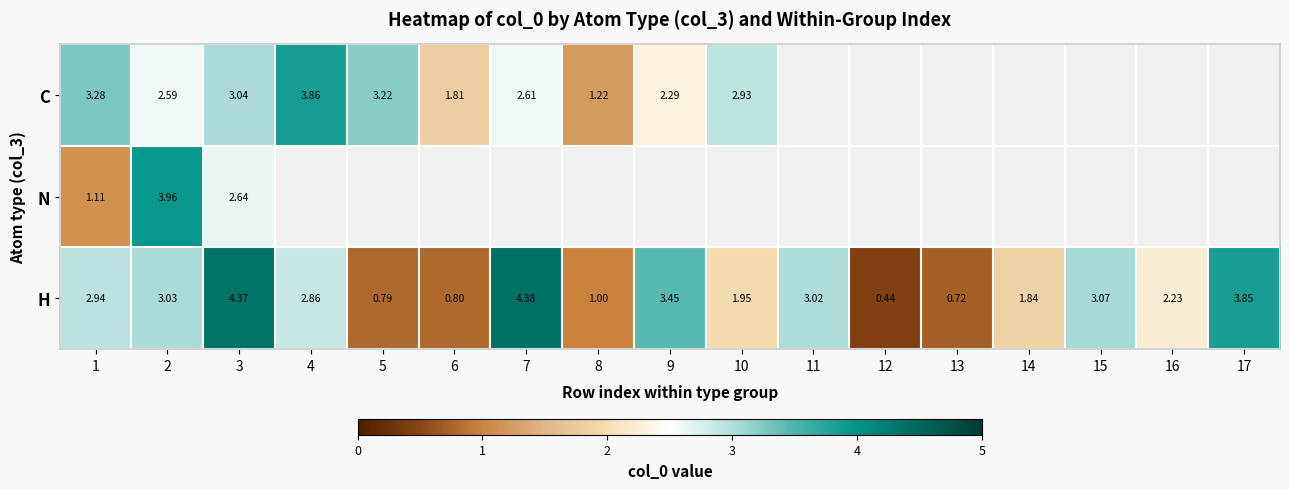

Is the value of C at 10 greater than the value of H at 1?

No